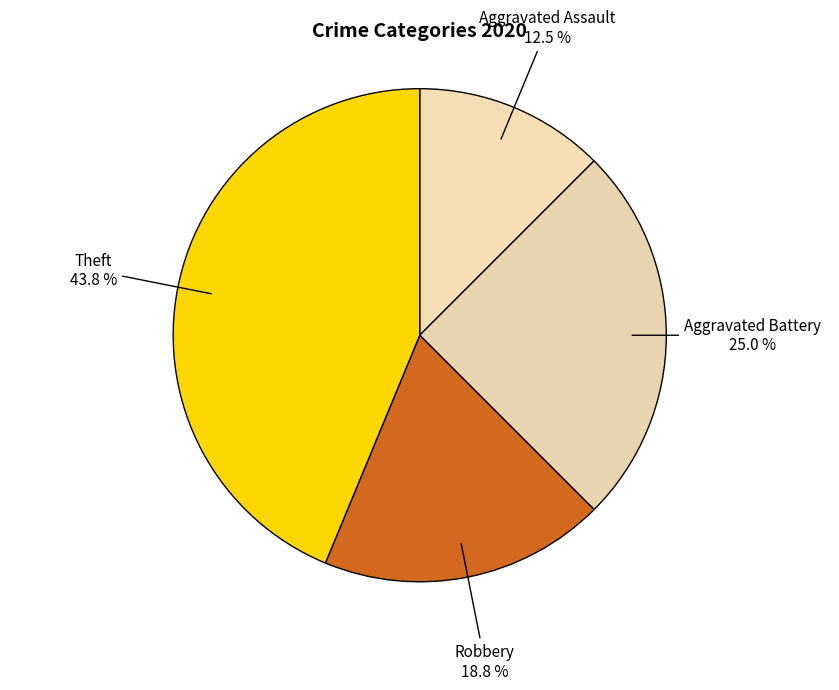

Combined, what portion of the pie is Aggravated Assault and Aggravated Battery?

37.5%